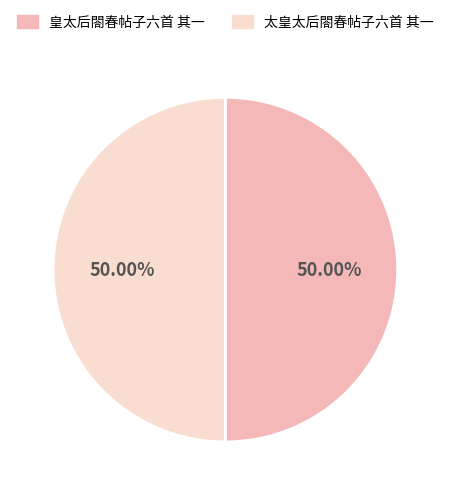

Combined, do 太皇太后閤春帖子六首 其一 and 皇太后閤春帖子六首 其一 account for over 50%?

Yes